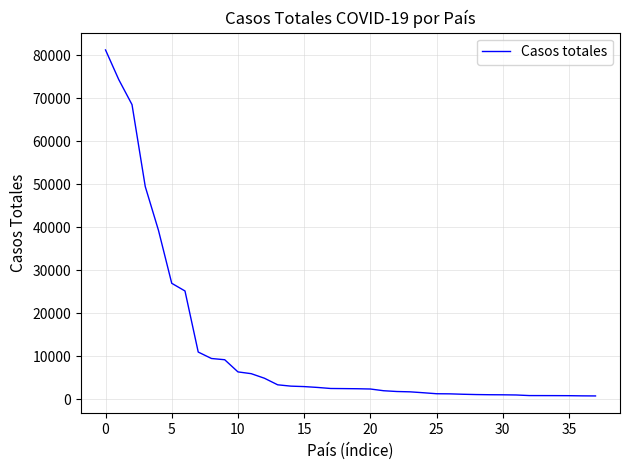

What is the greatest value displayed?

81285